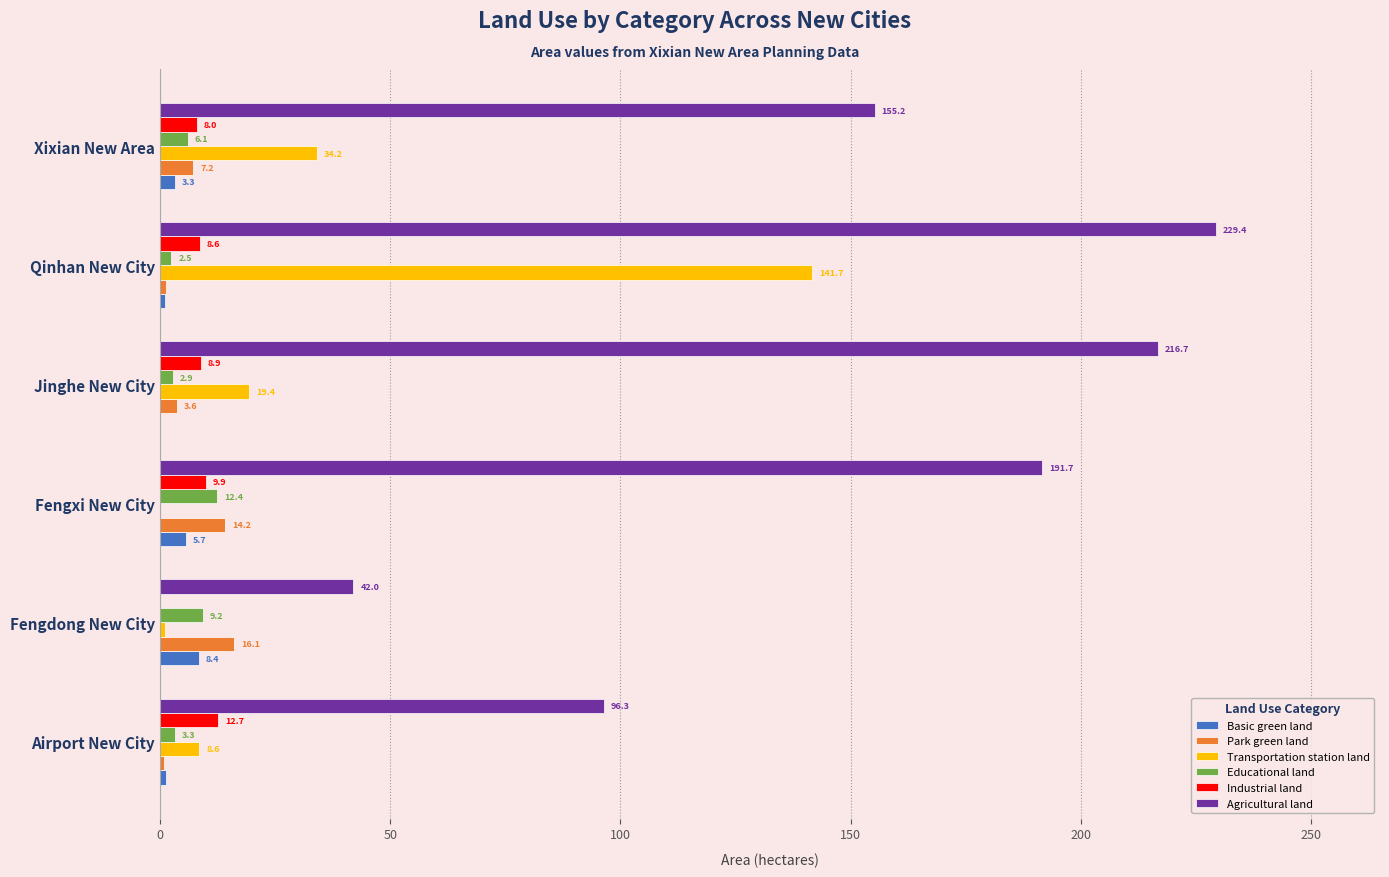

What is the total value across all series at Airport New City?

123.0